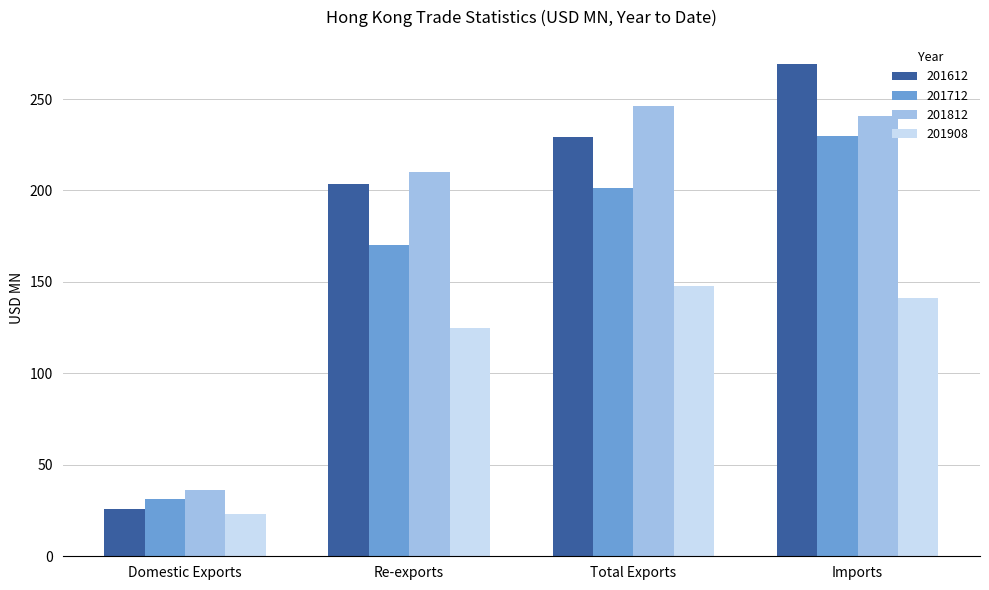

The value of 201712 at Imports is 229.9. True or false?

True